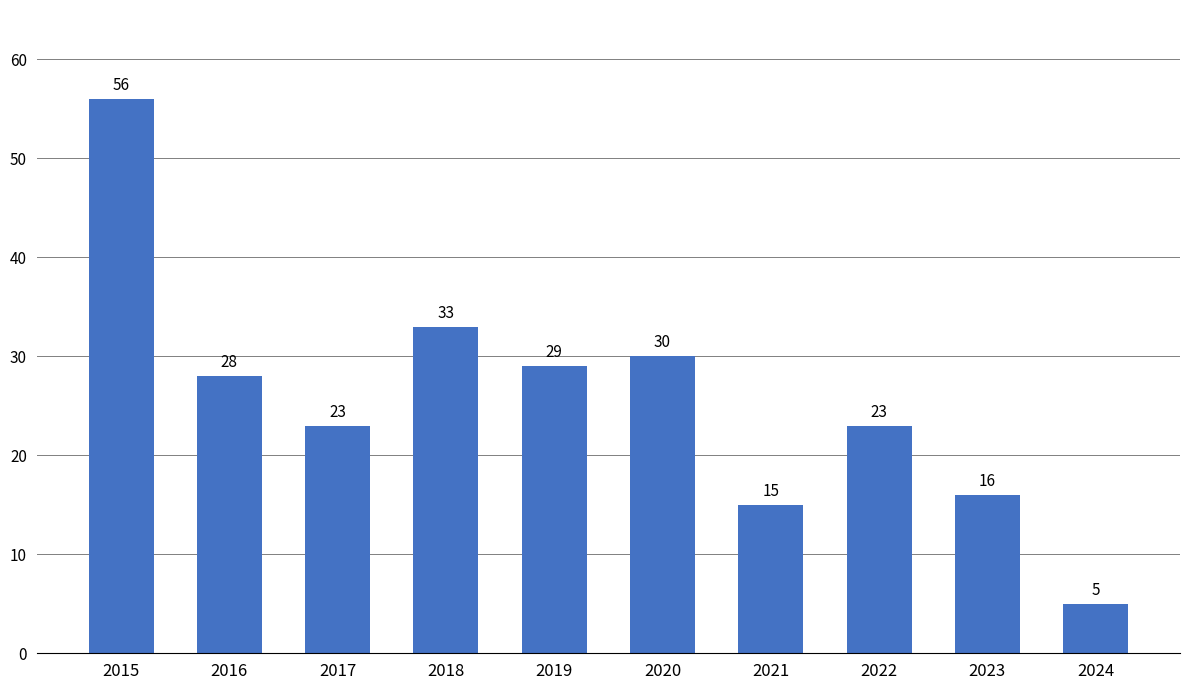

Approximately how many times larger is the value at 2021 compared to 2015?

0.3